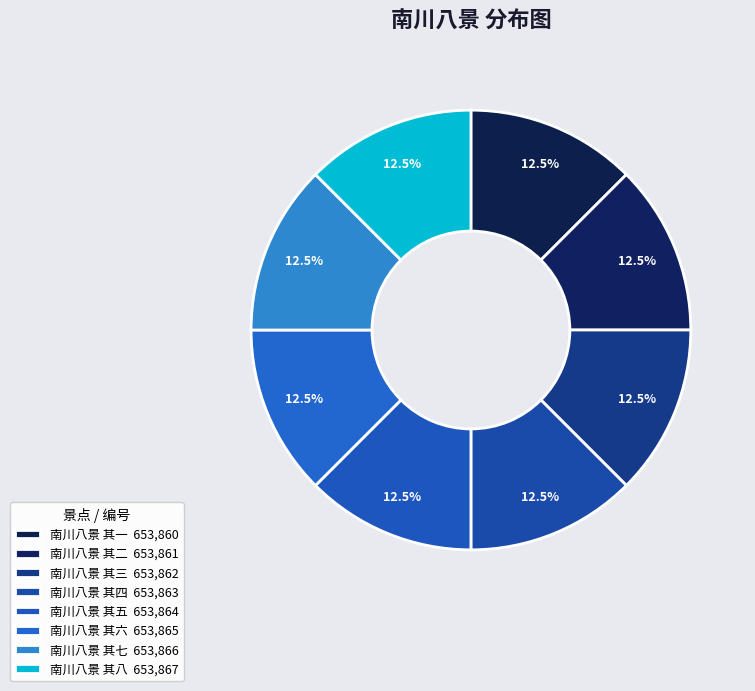

Combined, do 南川八景 其六 and 南川八景 其四 account for over 50%?

No